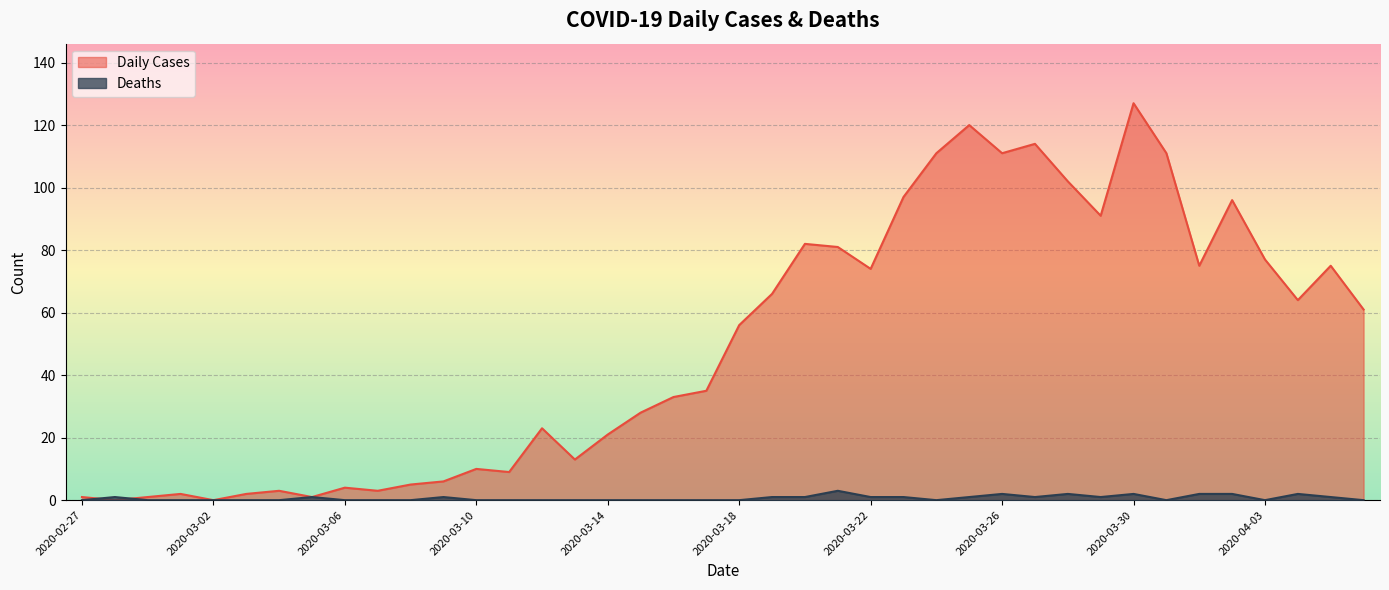

True or false: Daily Cases has a value of 10 at 2020-03-10.

True